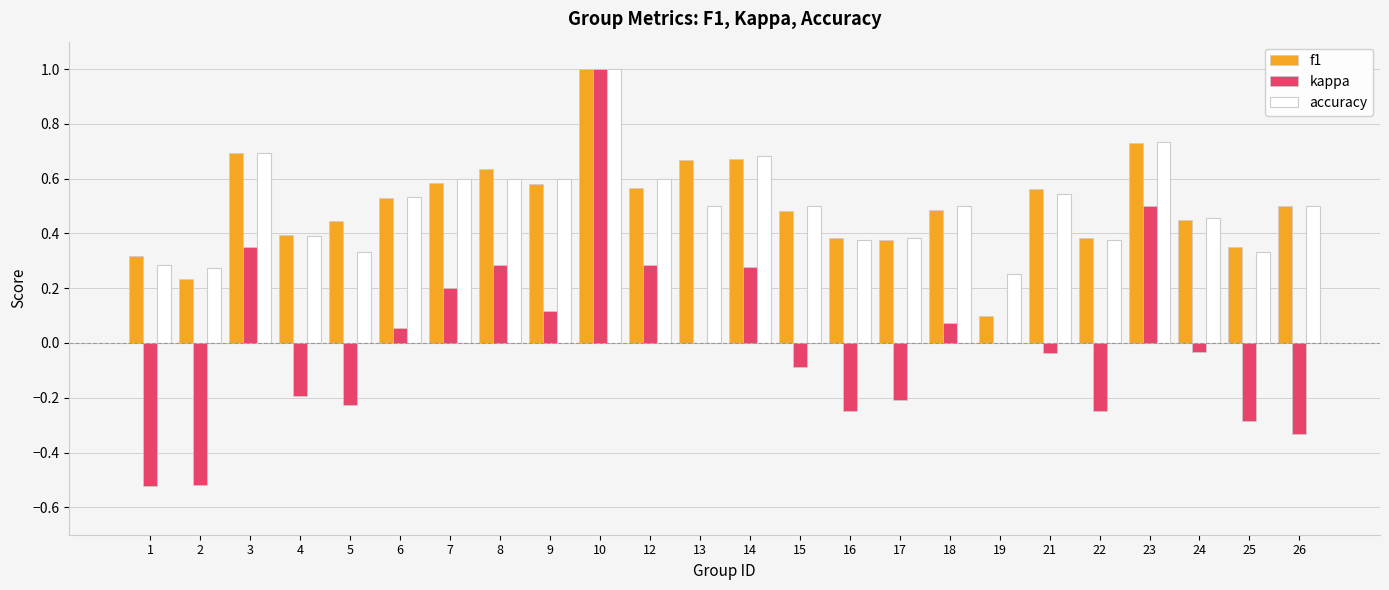

Are the bars grouped side by side (vs. stacked)?

Yes